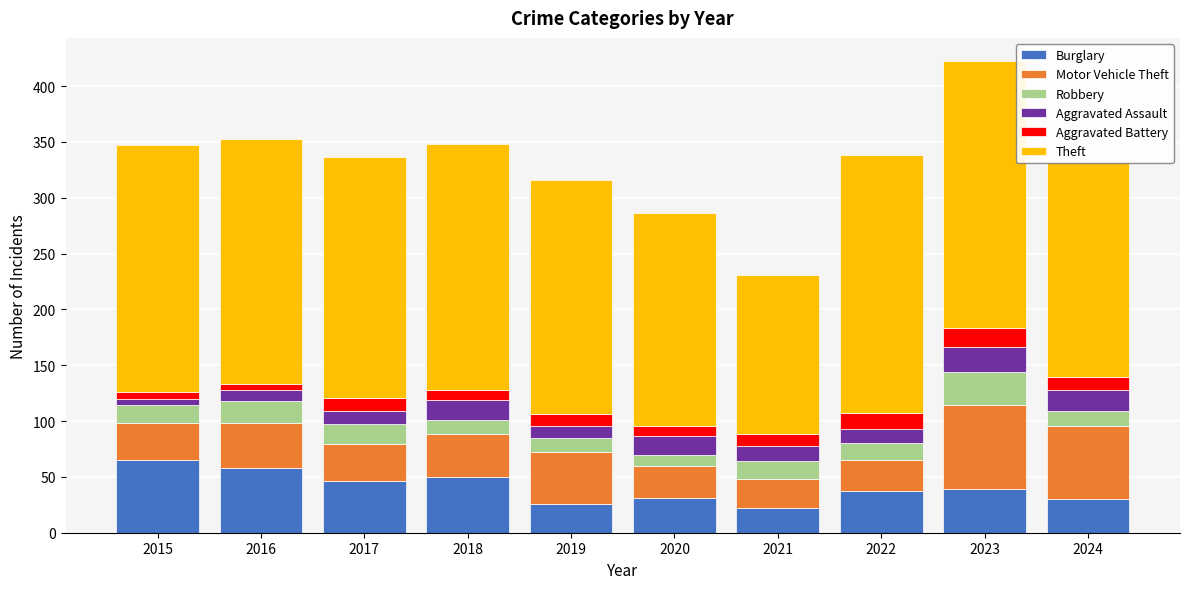

What is the difference between the maximum and minimum values in the Burglary series?

43